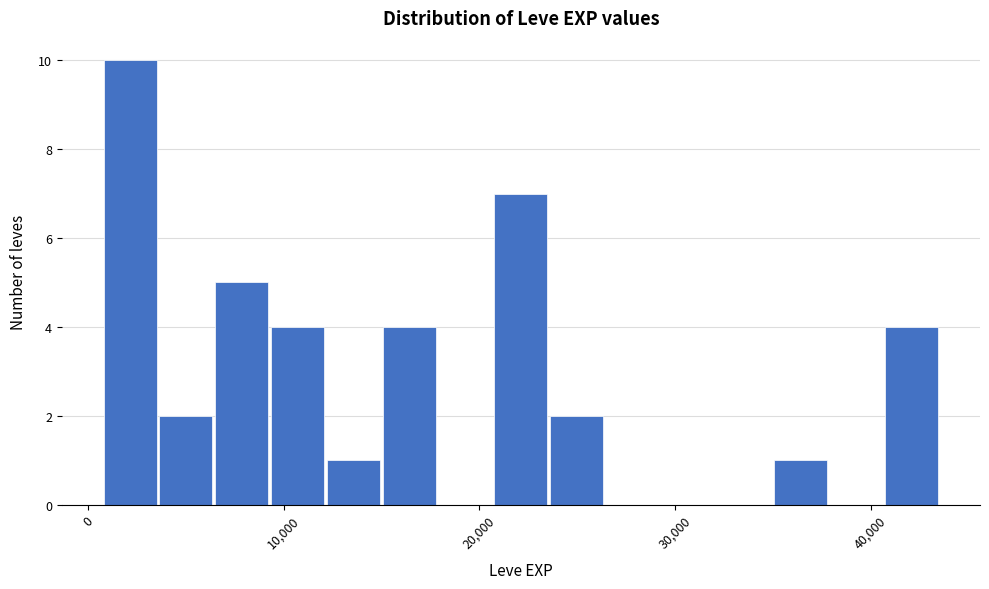

Read against the x-axis, roughly where is the centre of the tallest bar?

2000